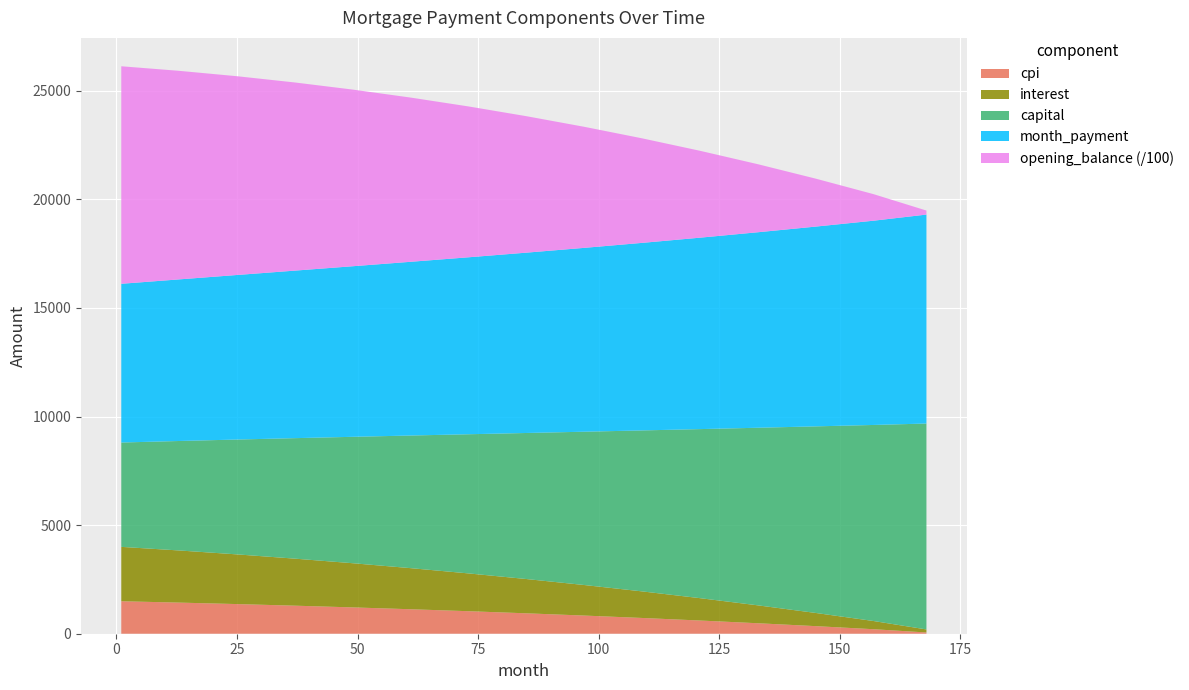

Reading left to right, what are all the values shown in this chart?

interest: 1=2503.8	13=2400.4	25=2287.9	37=2165.7	49=2033.8	61=1892.1	73=1740.5	85=1578.8	97=1406.8	109=1224.0	121=1030.2	133=825.0	145=607.7	157=377.9	168=140.3
capital: 1=4804.1	13=5040.1	25=5287.7	37=5547.4	49=5819.6	61=6105.9	73=6406.6	85=6723.3	97=7057.6	109=7410.1	121=7782.4	133=8175.2	145=8589.3	157=9025.6	168=9479.8
month_payment: 1=7307.9	13=7440.5	25=7575.6	37=7713.1	49=7853.4	61=7998.0	73=8147.1	85=8302.1	97=8464.4	109=8634.1	121=8812.6	133=9000.2	145=9197.0	157=9403.5	168=9620.1
opening_balance: 1=1001500.0	13=960166.5	25=915159.9	37=866270.0	49=813330.9	61=756170.9	73=694605.9	85=628443.7	97=557479.7	109=481497.8	121=400268.6	133=313543.4	145=221056.7	157=122520.3	168=18538.1
cpi: 1=1495.0	13=1432.7	25=1364.8	37=1291.1	49=1212.0	61=1127.2	73=1036.5	85=939.6	97=836.1	109=725.7	121=608.0	133=482.7	145=349.4	157=207.8	168=57.2